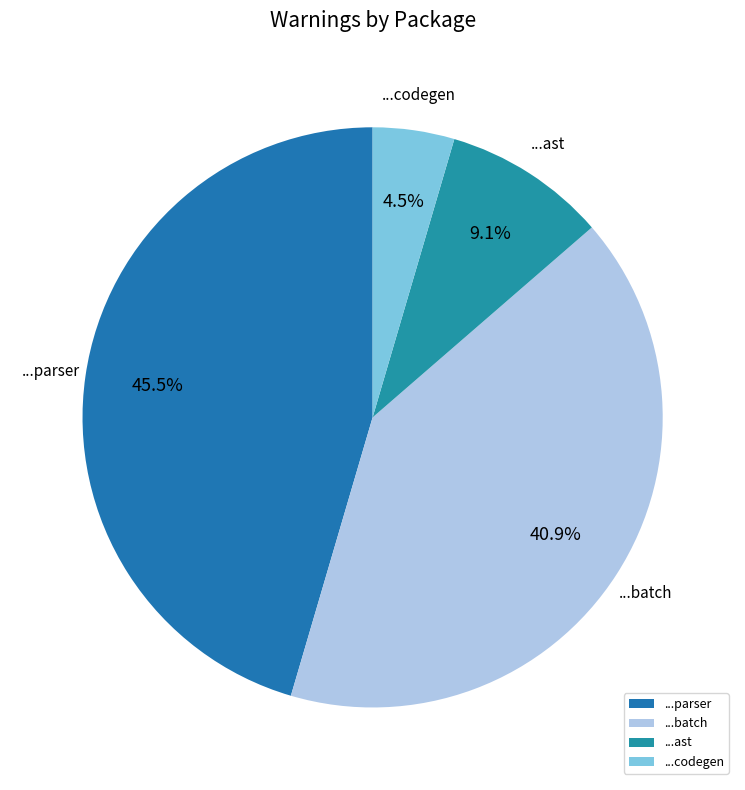

Which category has the biggest portion of the pie?

...parser